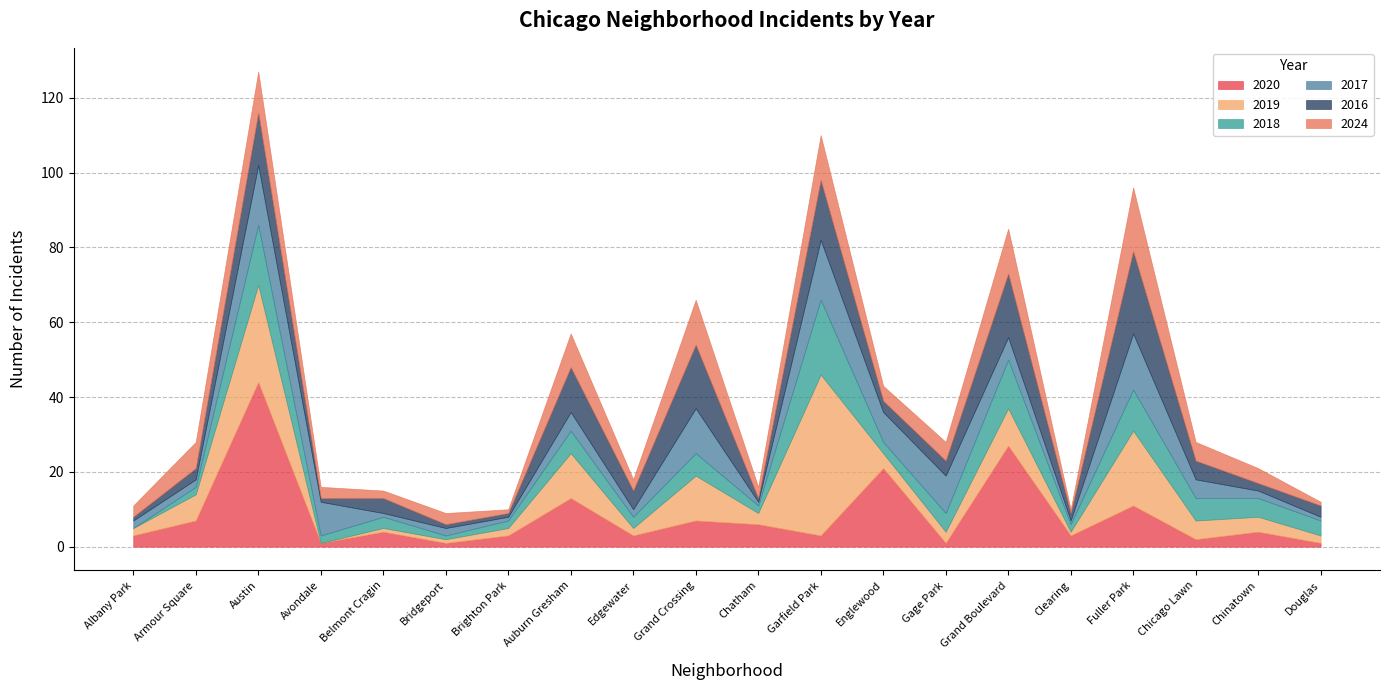

What is the label of the 4th point from the right?

Fuller Park